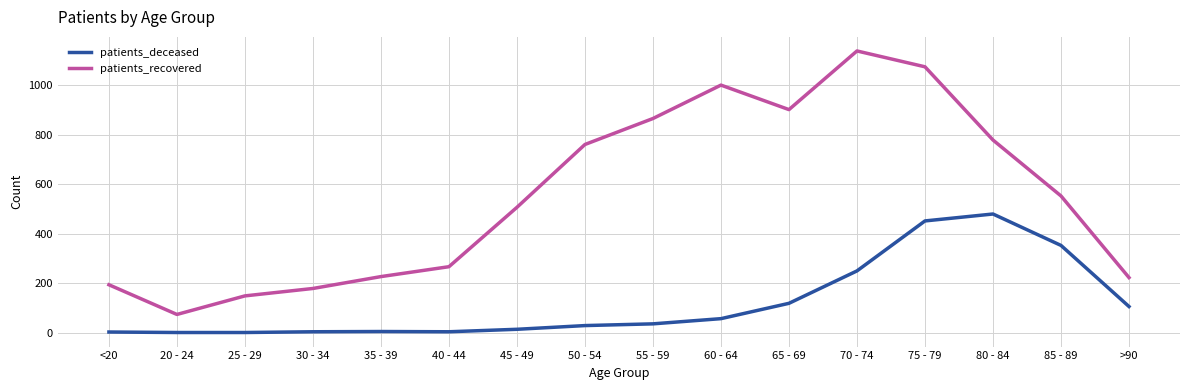

True or false: patients_deceased and patients_recovered intersect in this chart.

False